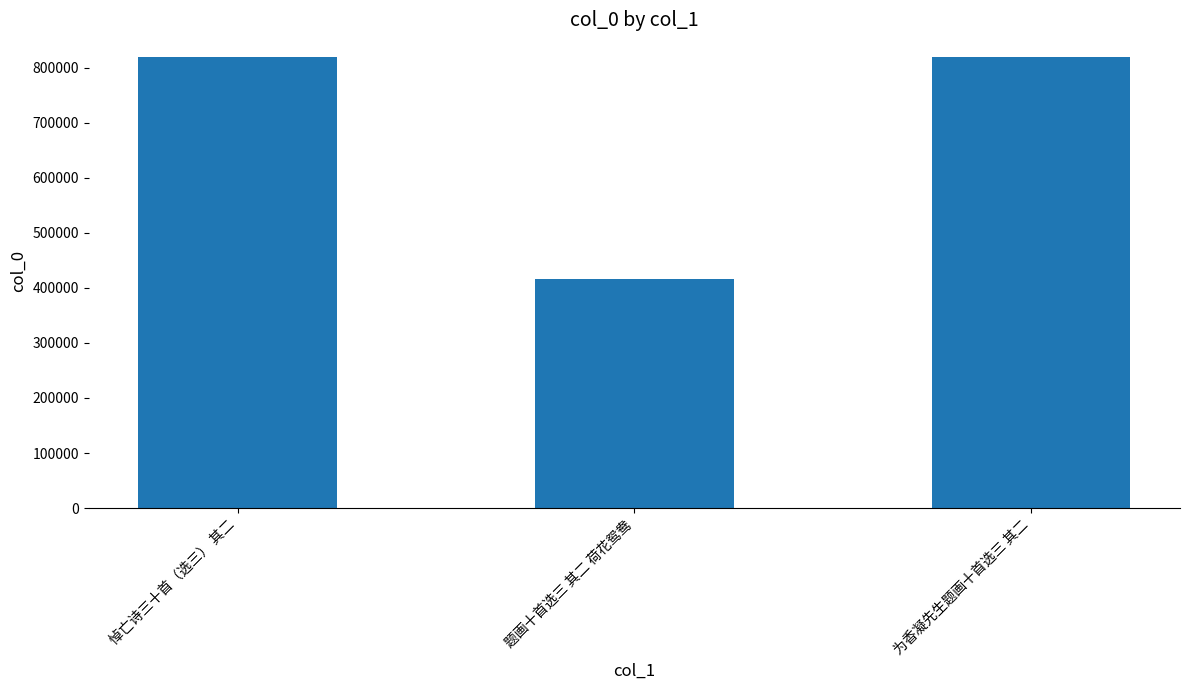

What is the label of the 3rd bar from the right?

悼亡诗三十首（选三） 其二